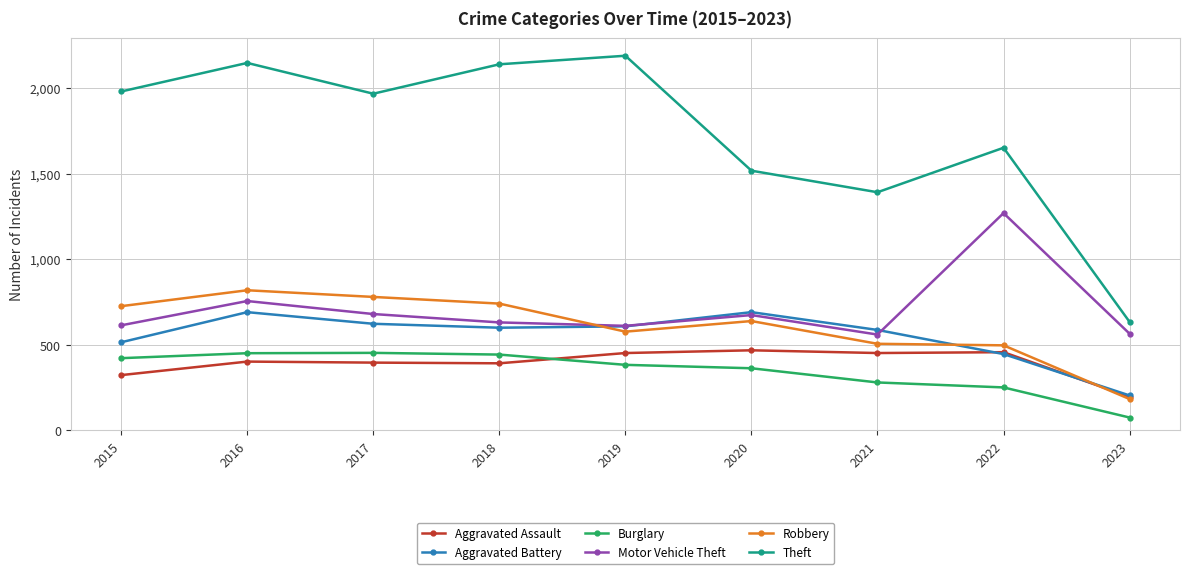

Which series has the largest range (max minus min)?

Theft